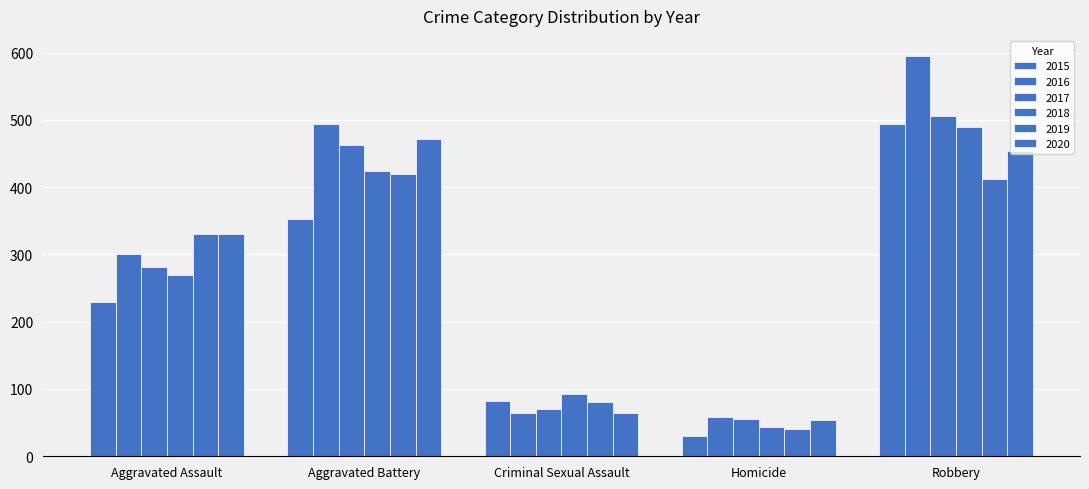

Does the chart contain any negative values?

No